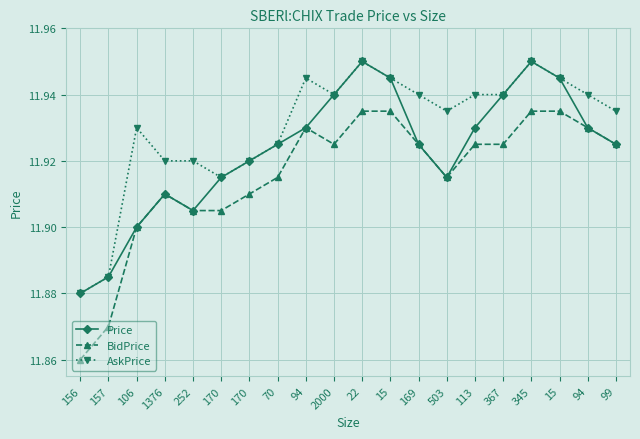

What are all the series names shown in the legend?

Price, BidPrice, AskPrice